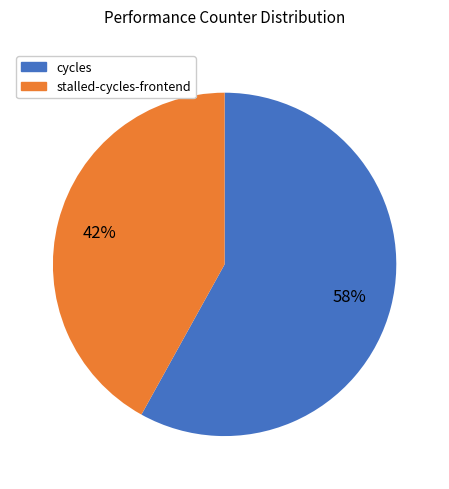

Is there a majority slice in this chart?

Yes